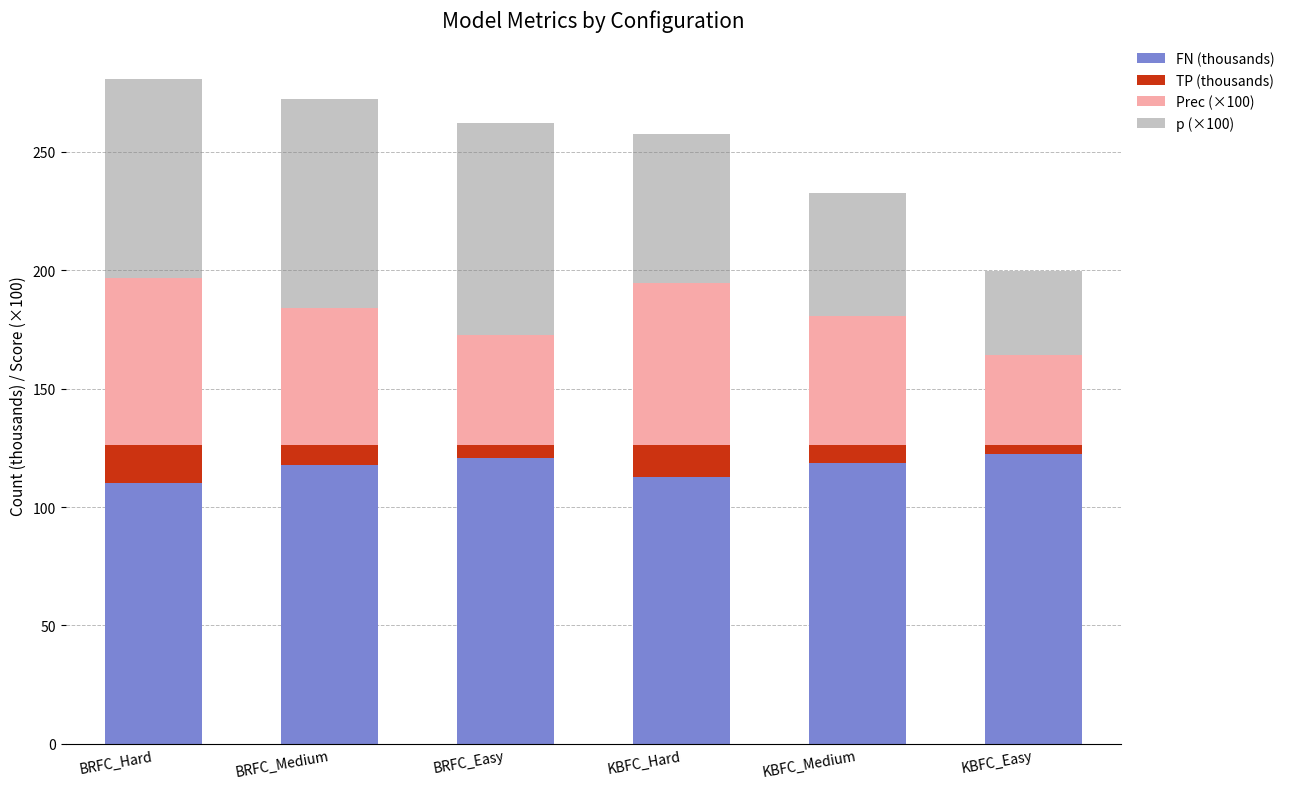

The value of FN (thousands) at BRFC_Hard is 110.0. True or false?

True